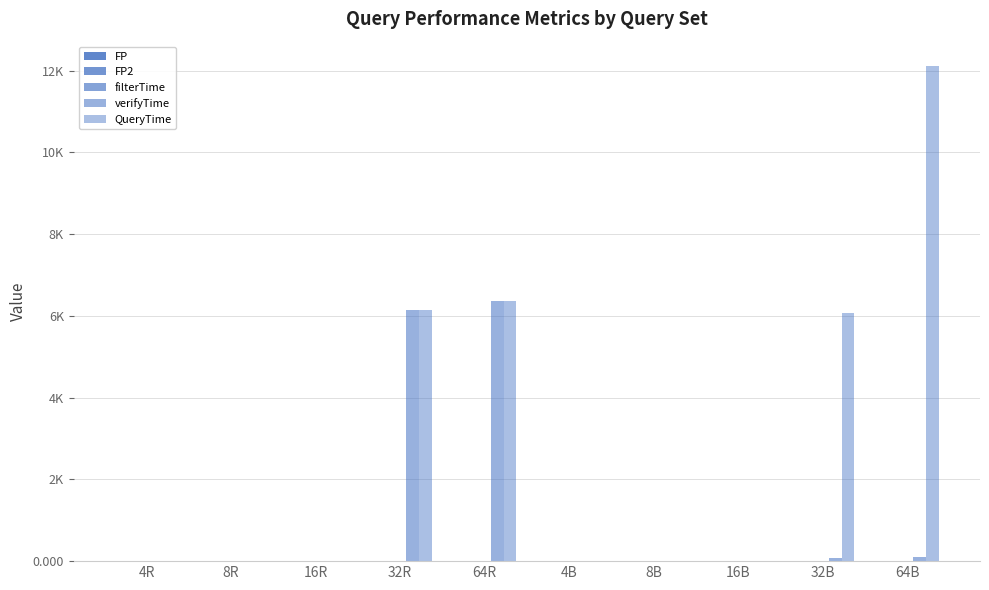

Are the bars horizontal?

No